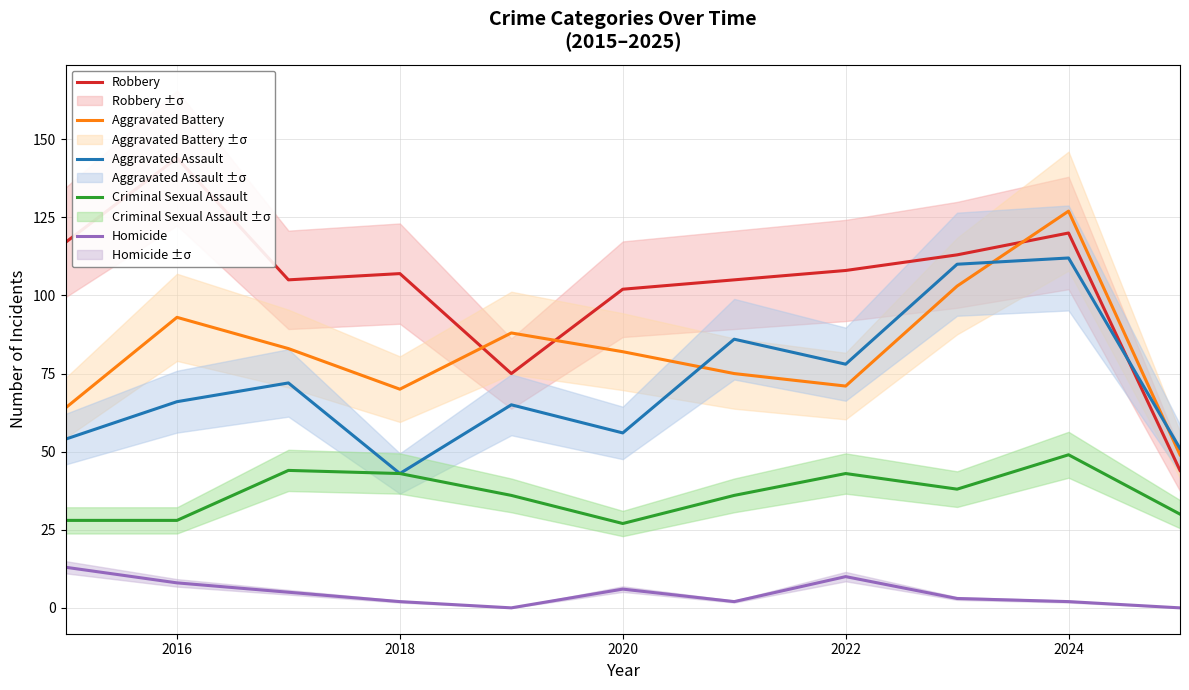

At which category does Aggravated Assault reach its first local valley?

2018